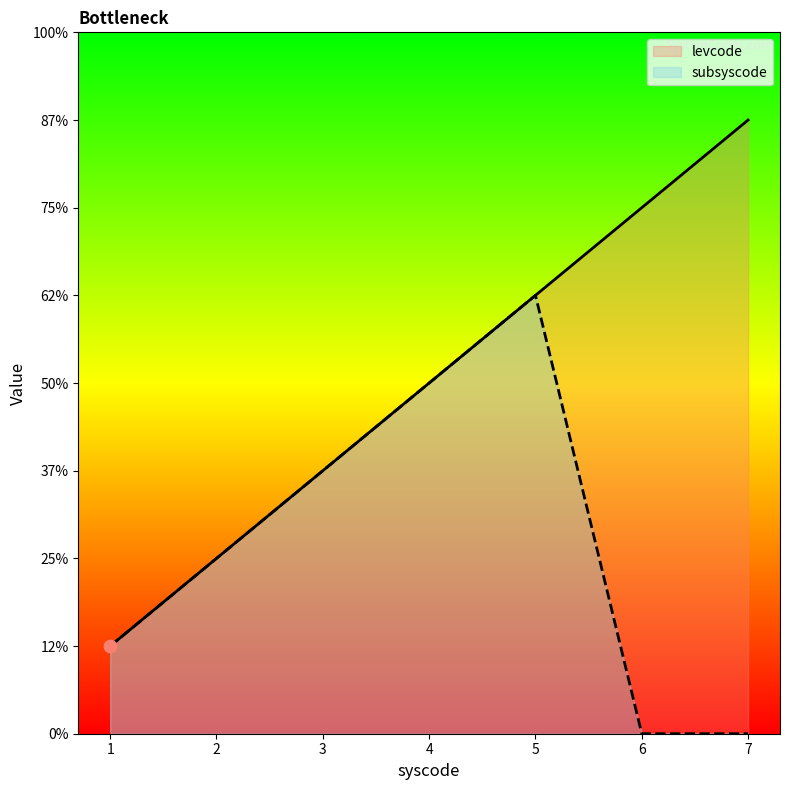

At how many categories does at least one series exceed 4?

3